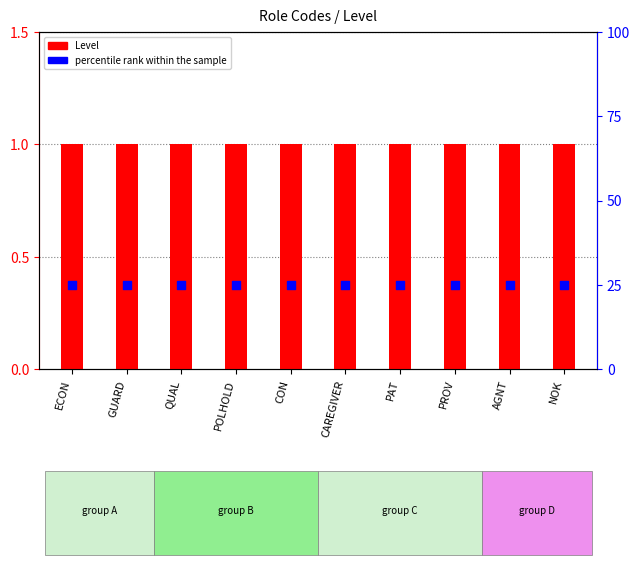

Is the value of percentile rank at CAREGIVER greater than the value of Level at CAREGIVER?

Yes